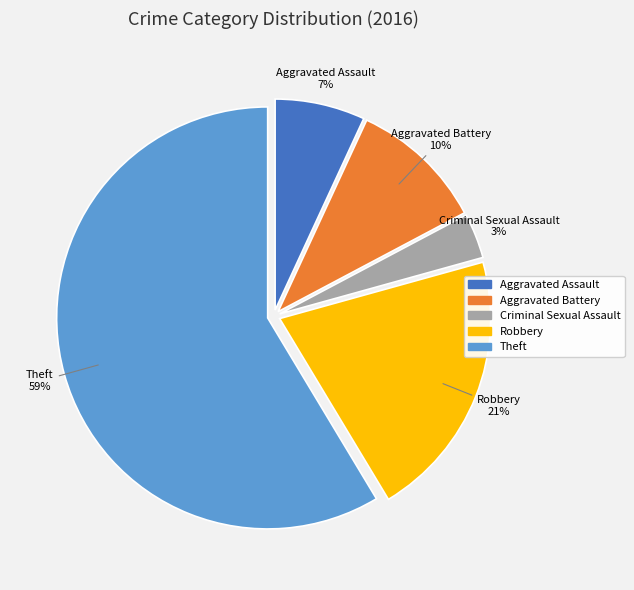

What is the majority slice?

Theft